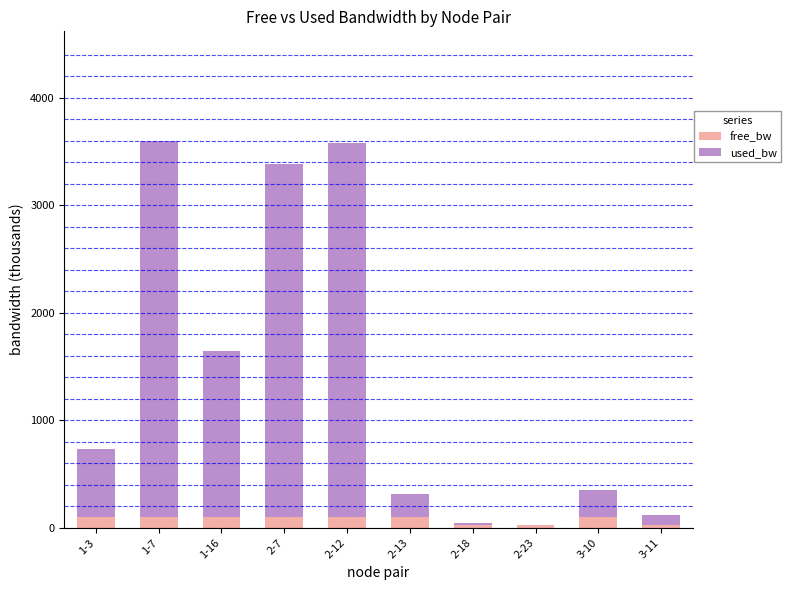

What is the sum of all free_bw values?

762.0